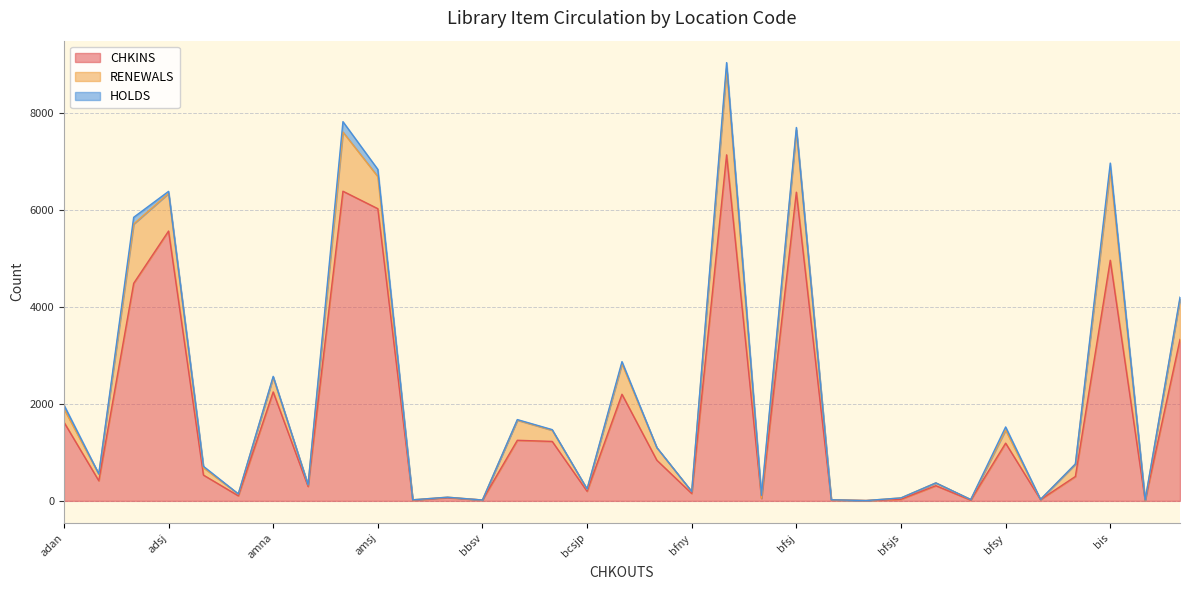

Which series has the widest spread of values?

CHKINS